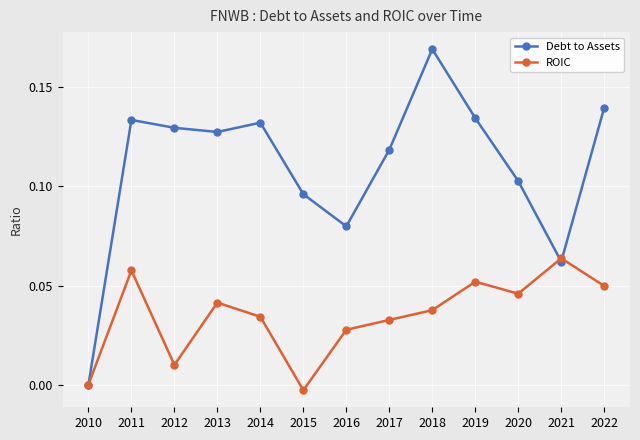

At which category does ROIC reach its first local valley?

2012